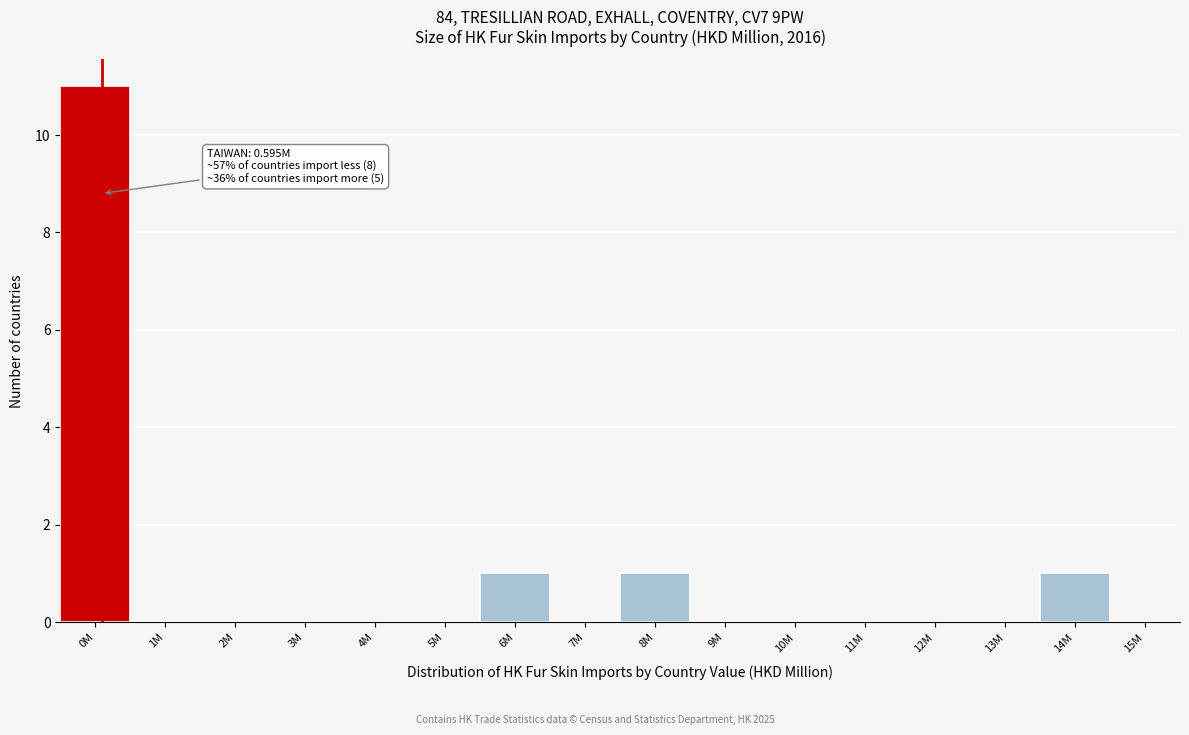

Reading left to right, list all the values displayed in this chart.

0M=11	1M=0	2M=0	3M=0	4M=0	5M=0	6M=1	7M=0	8M=1	9M=0	10M=0	11M=0	12M=0	13M=0	14M=1	15M=0